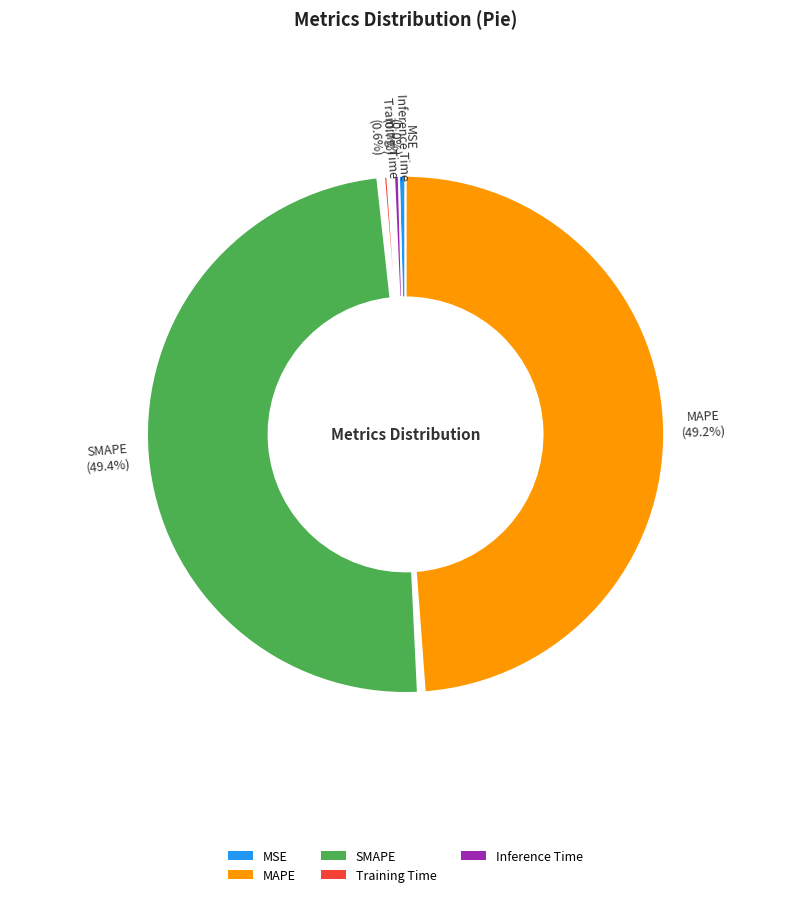

What percentage is the SMAPE slice, to the nearest percent?

49%